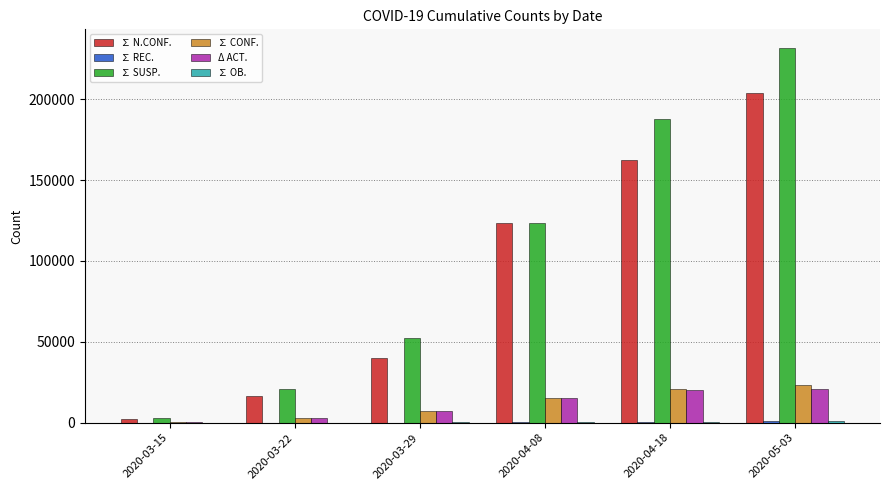

Which series has the largest total across all categories?

∑ SUSP.